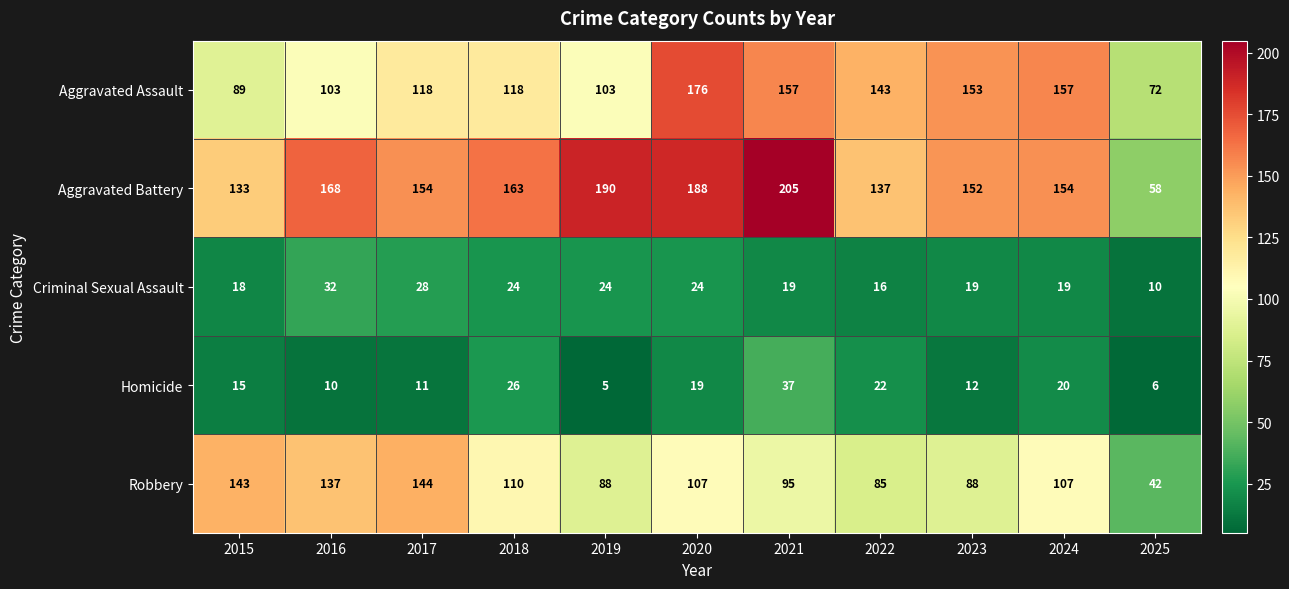

What is the sum of all Aggravated Assault values?

1389